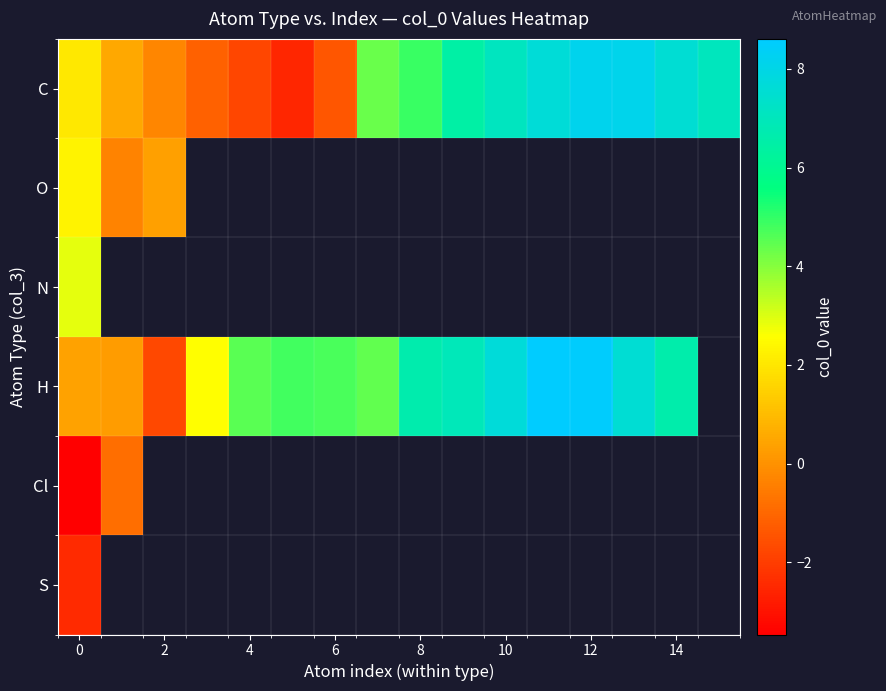

How many distinct data groups are displayed?

6